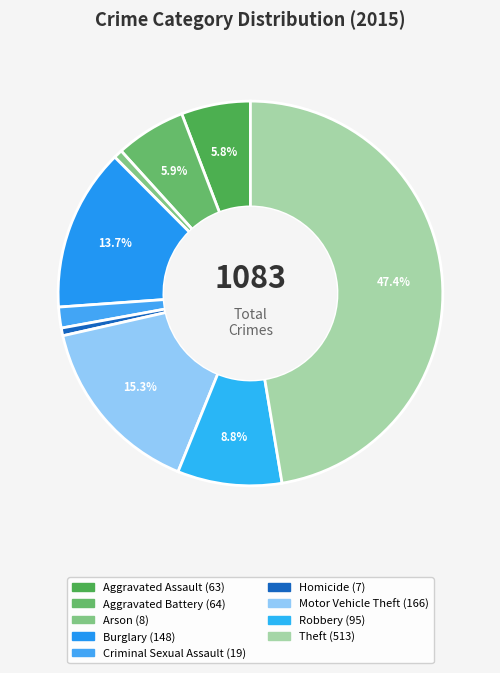

Does Motor Vehicle Theft represent more than half of the total?

No